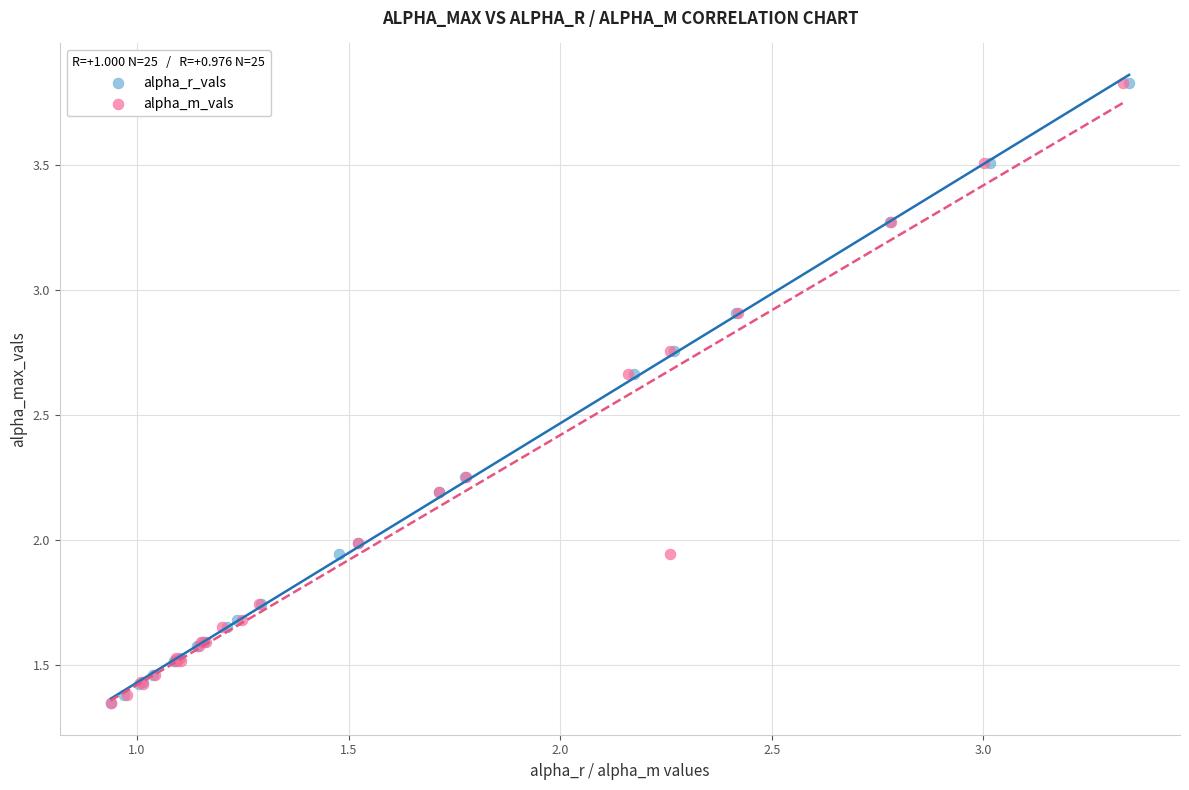

What are all the series names shown in the legend?

alpha_r_vals, alpha_m_vals